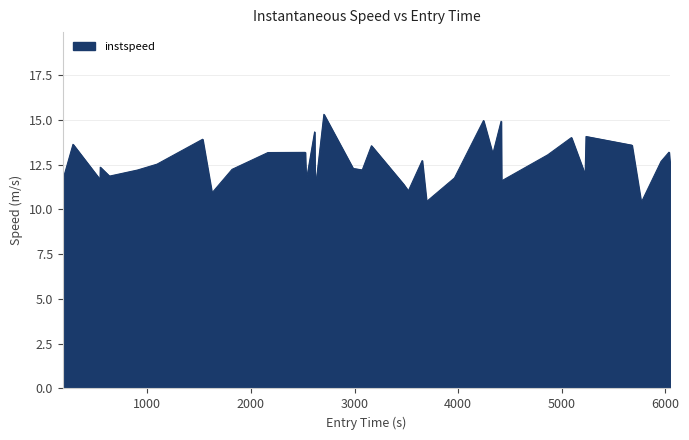

What is the difference between the maximum and minimum values?

4.9